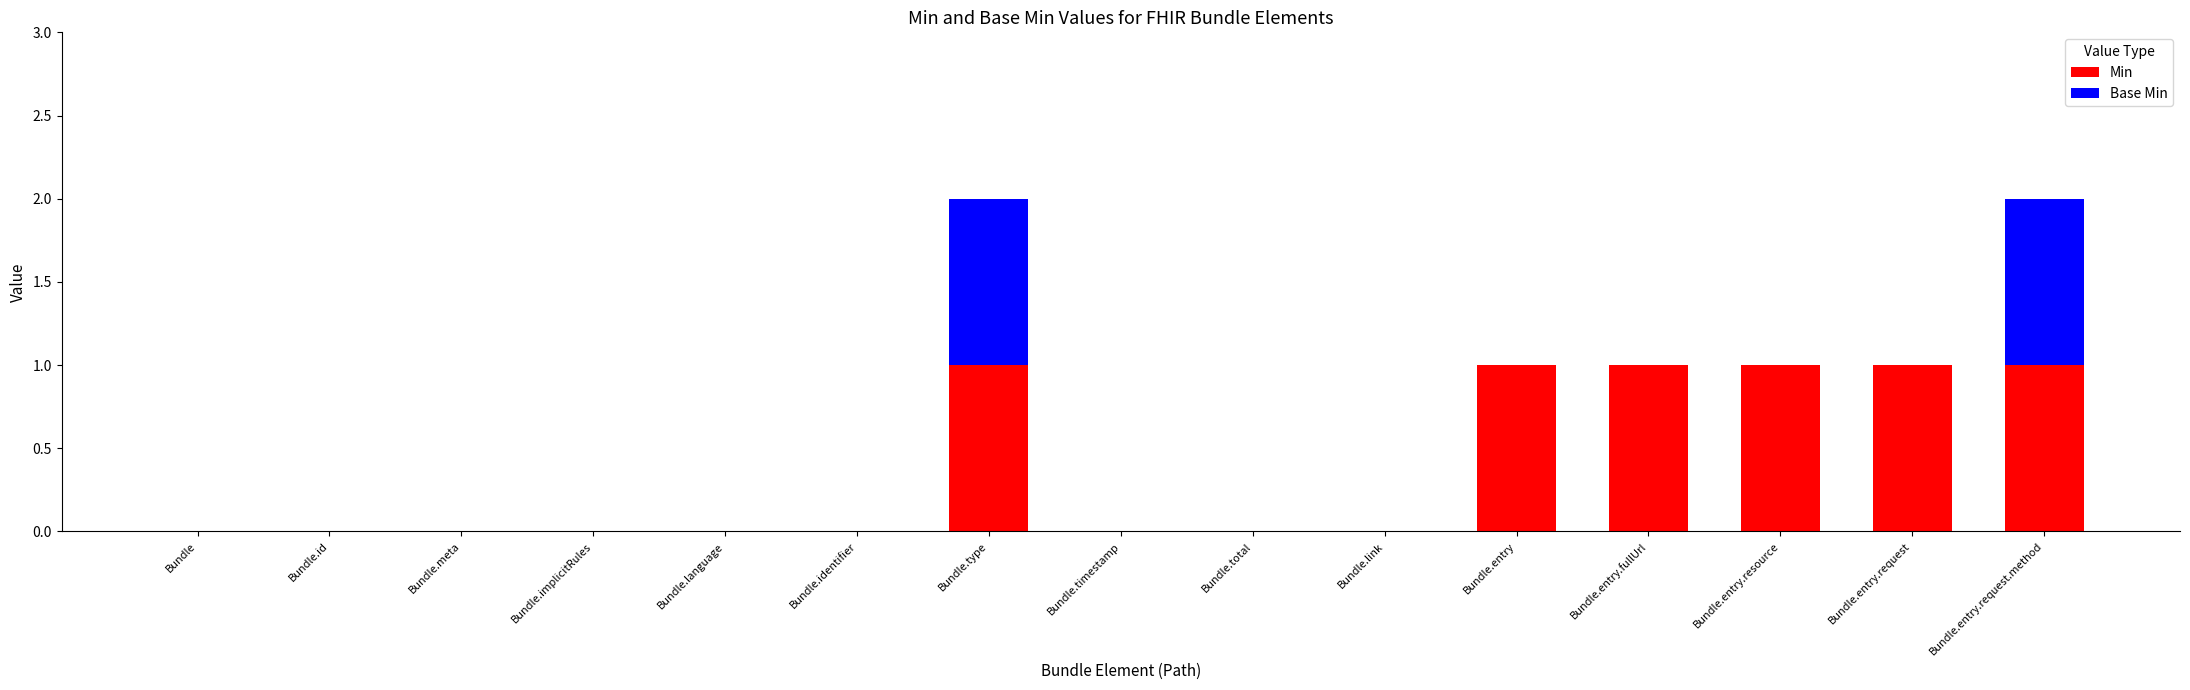

The value of Min at Bundle.type is 1. True or false?

True